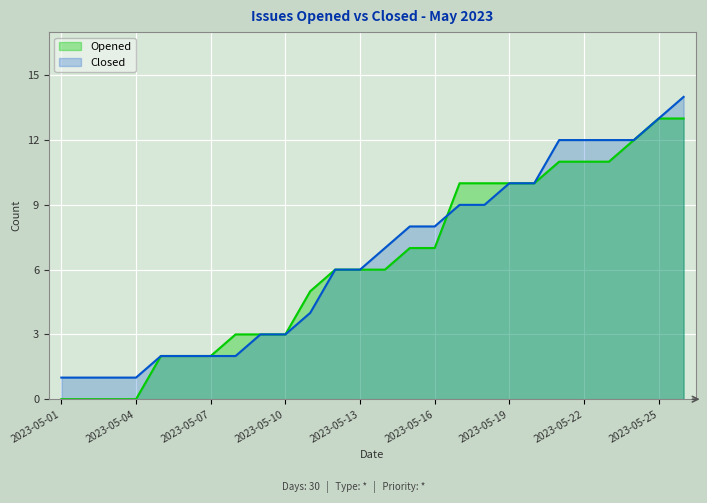

Rank the series by their maximum value, from highest to lowest.

Closed, Opened